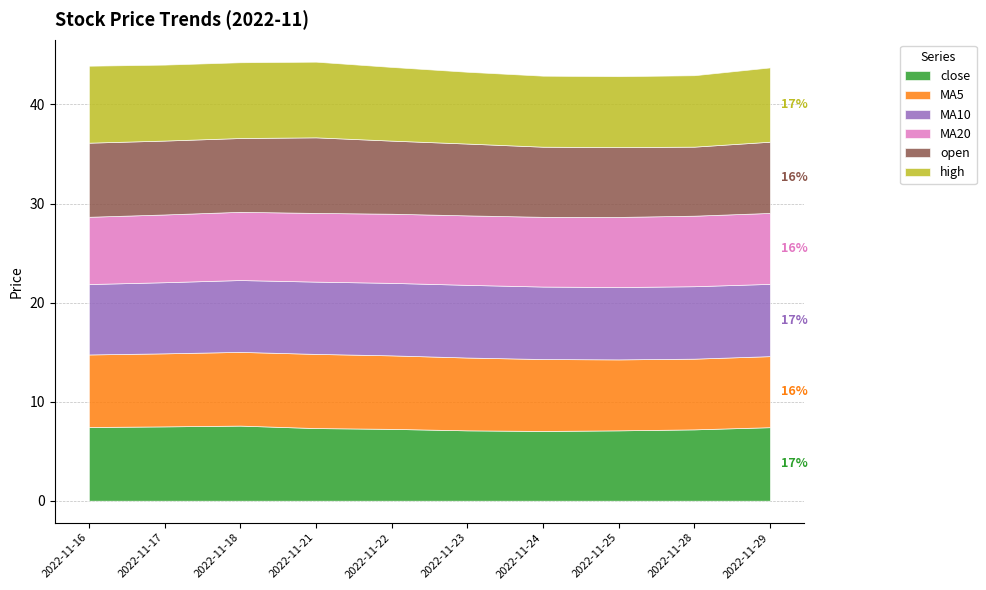

Which series has the largest total across all categories?

high